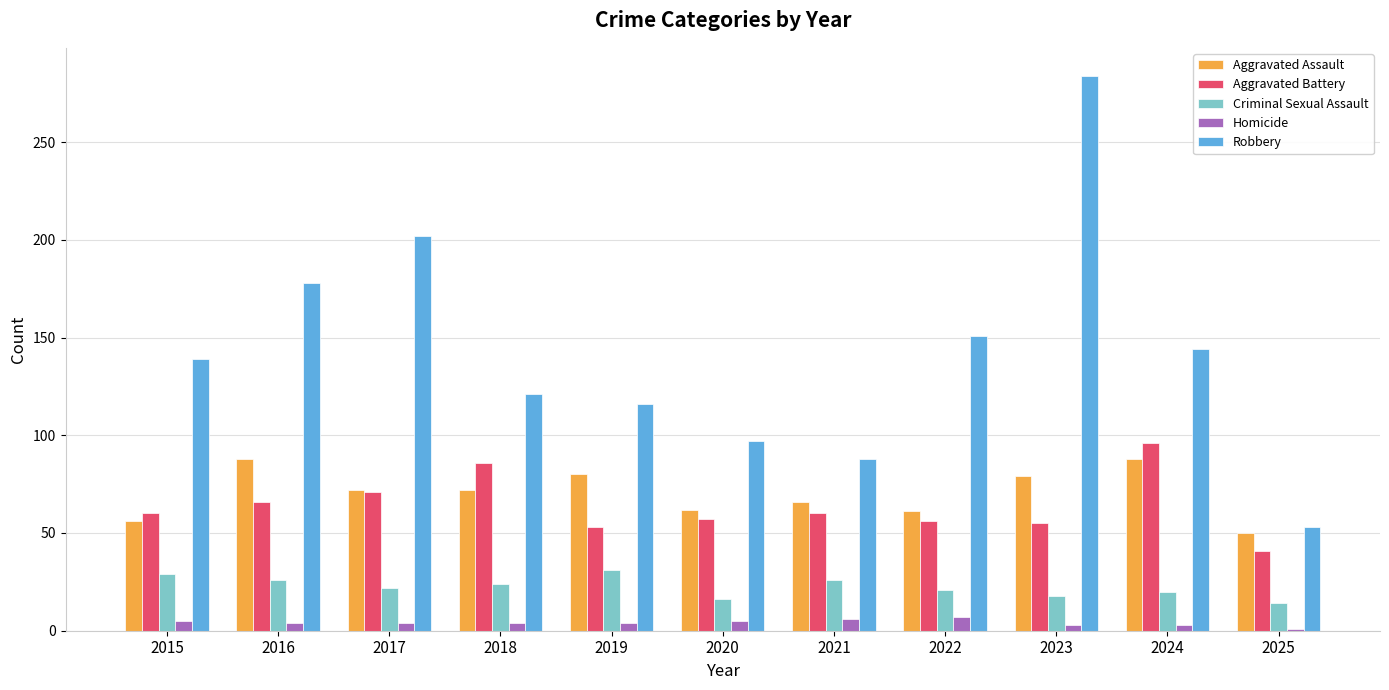

Where is Robbery nearest to the value 168?

2016